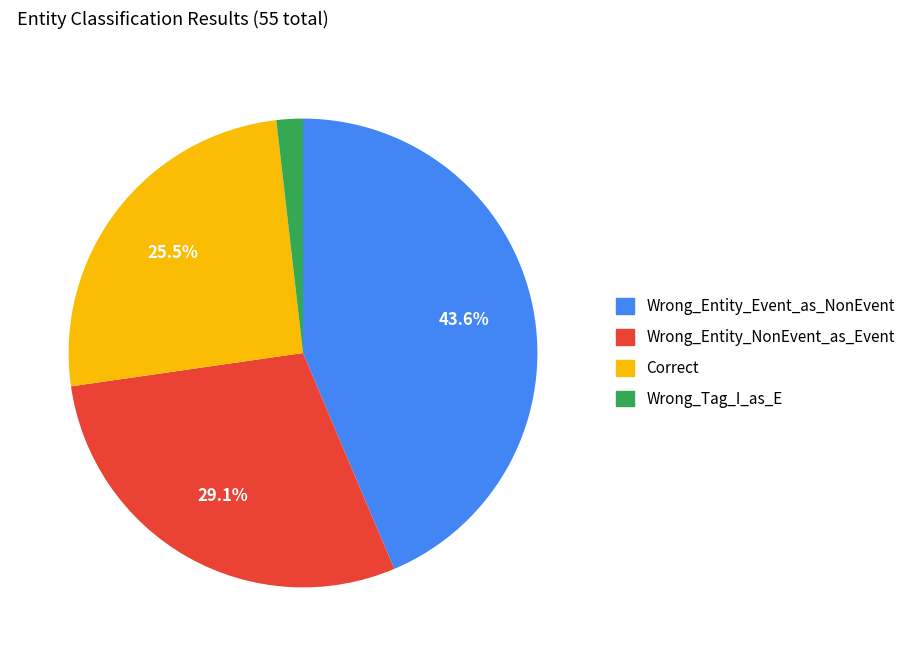

True or false: Wrong_Entity_Event_as_NonEvent accounts for 51% of the total.

False